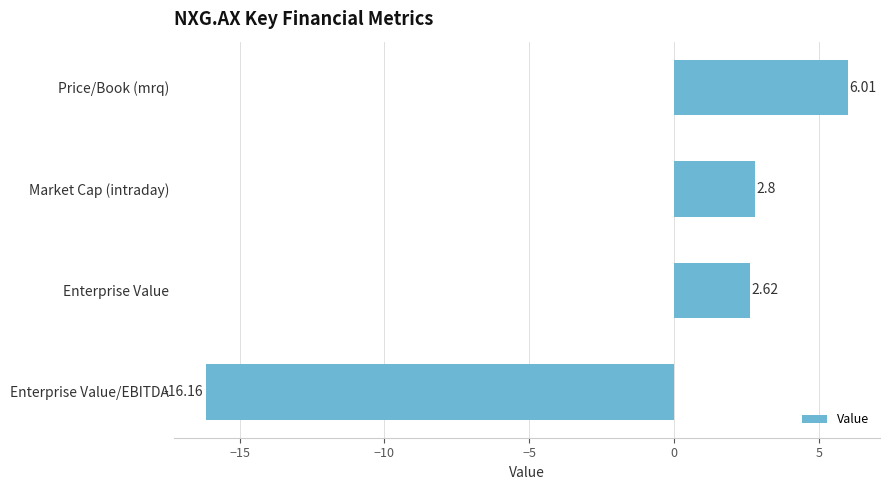

Where is the data nearest to the value -5?

Enterprise Value